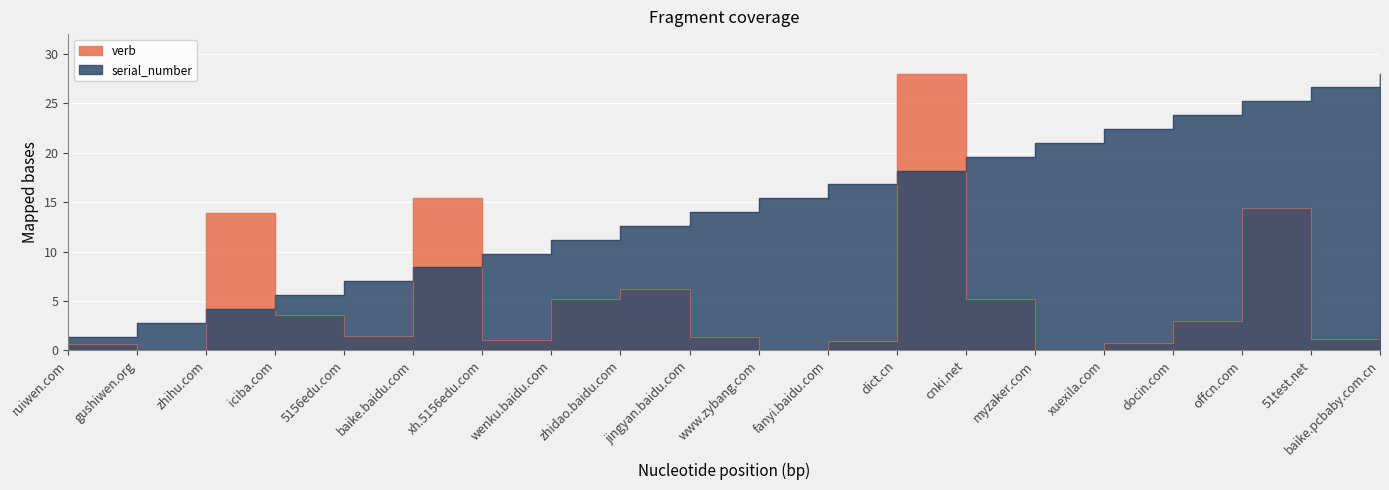

Which series has the largest total across all categories?

serial_number